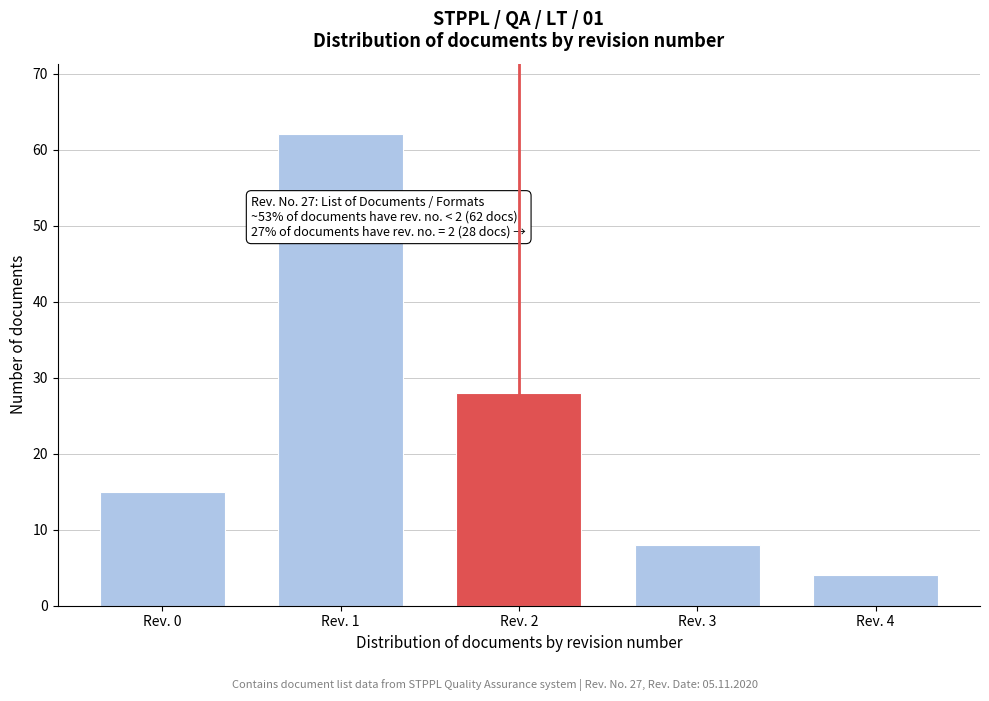

Reading right to left, what are all the values shown in this chart?

Rev. 4=4	Rev. 3=8	Rev. 2=28	Rev. 1=62	Rev. 0=15